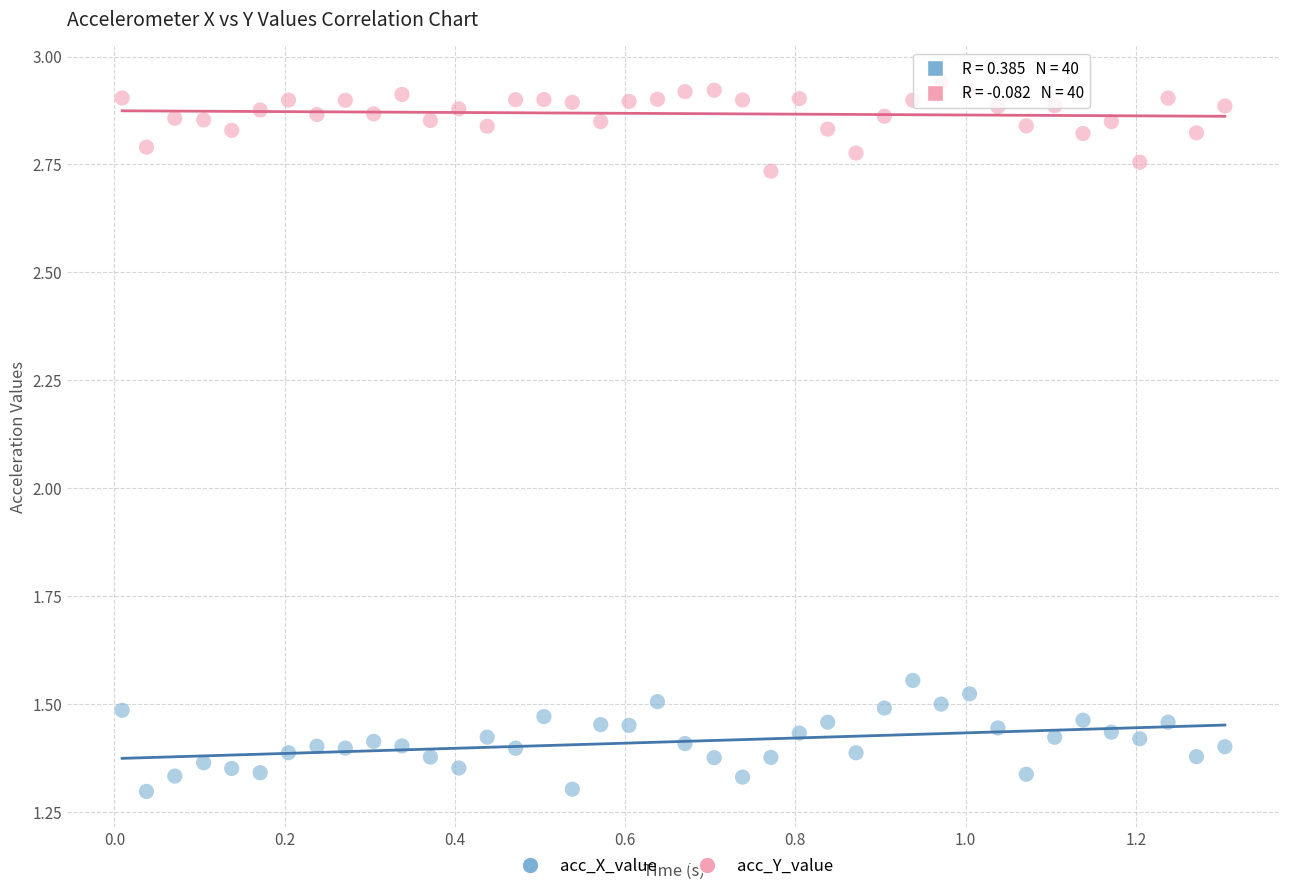

Which series contains the highest Y value?

acc_Y_value